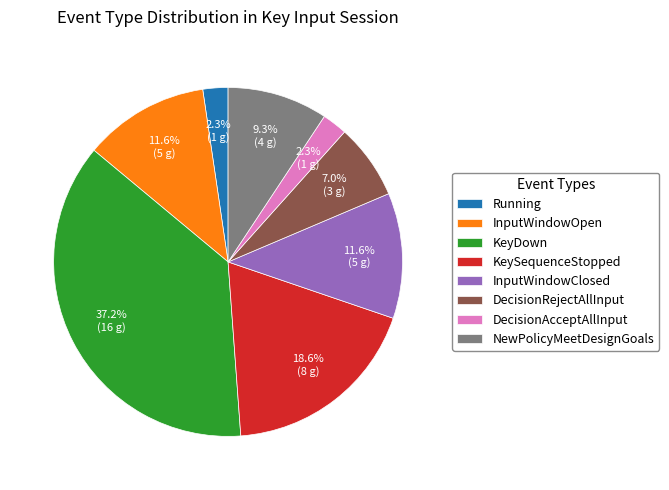

Which category has the biggest portion of the pie?

KeyDown